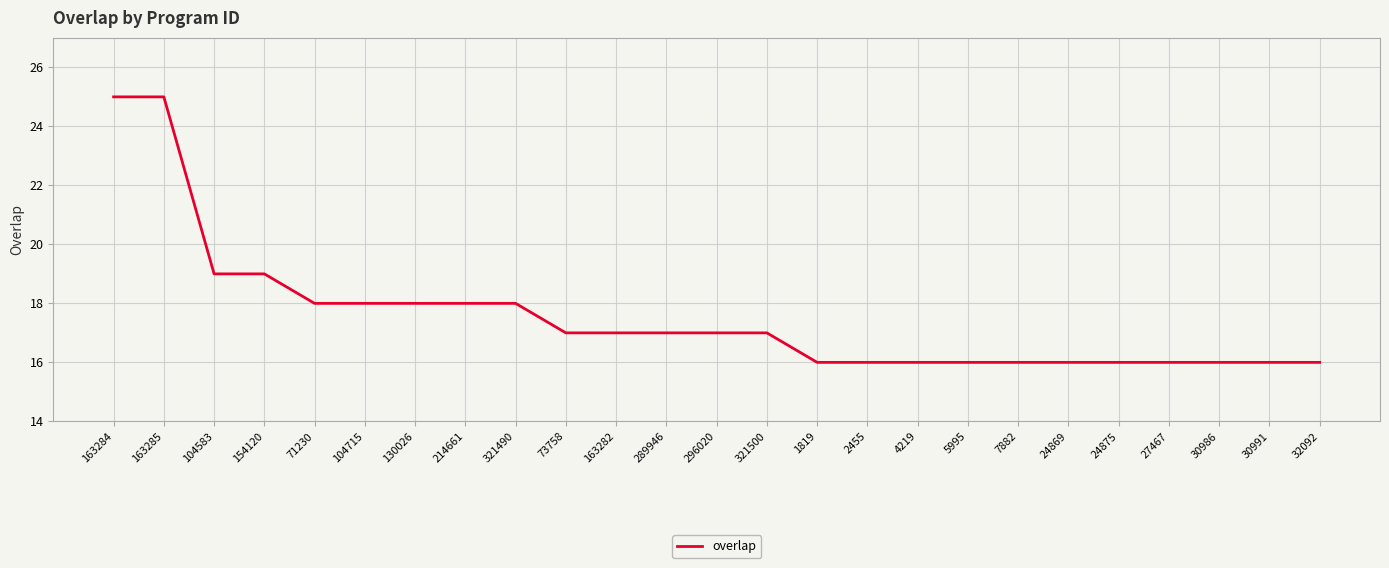

The value at 1819 is 27. True or false?

False